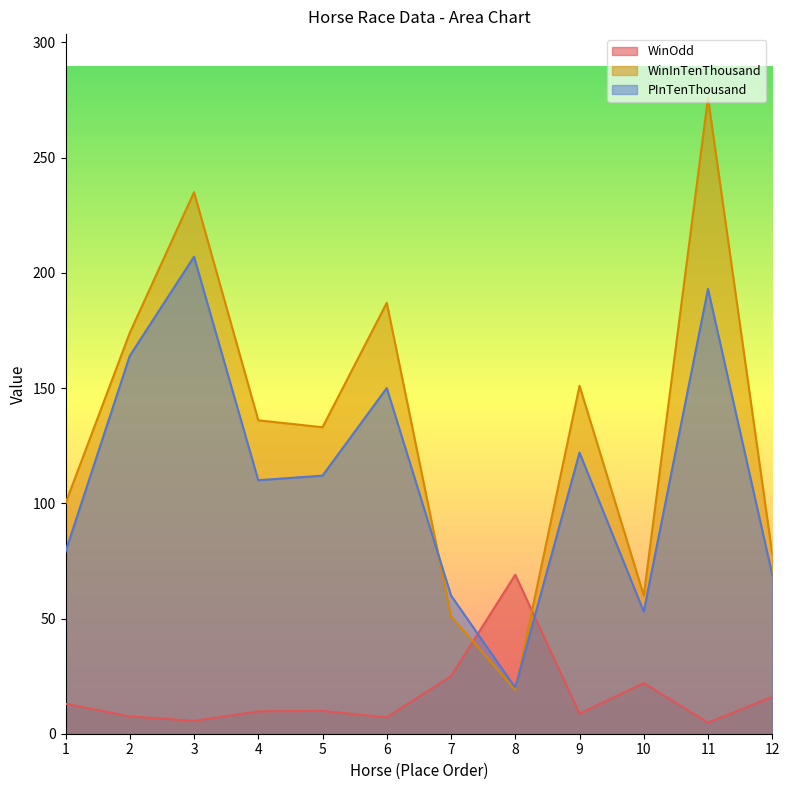

What is the sum of all WinOdd values?

198.3